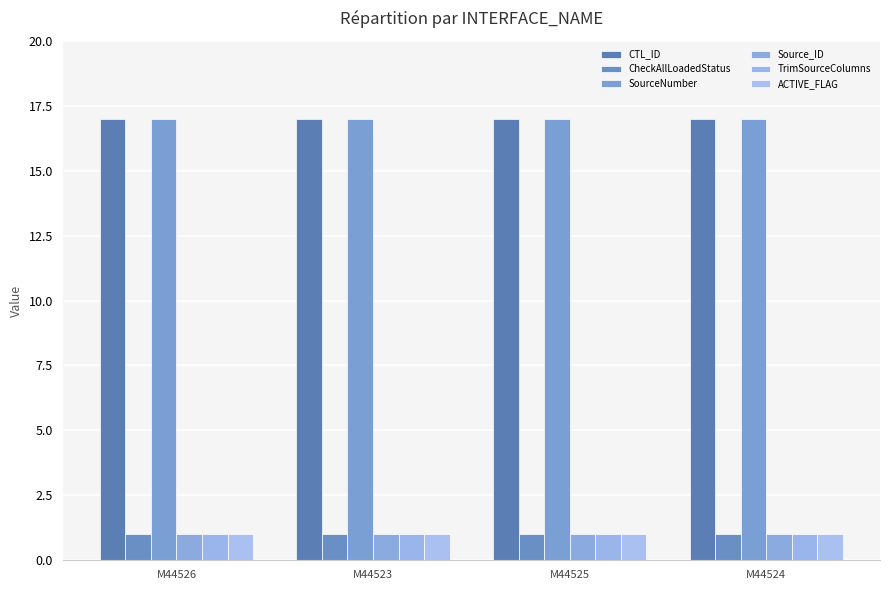

What is the value of the CheckAllLoadedStatus bar at the 1st from the left?

1